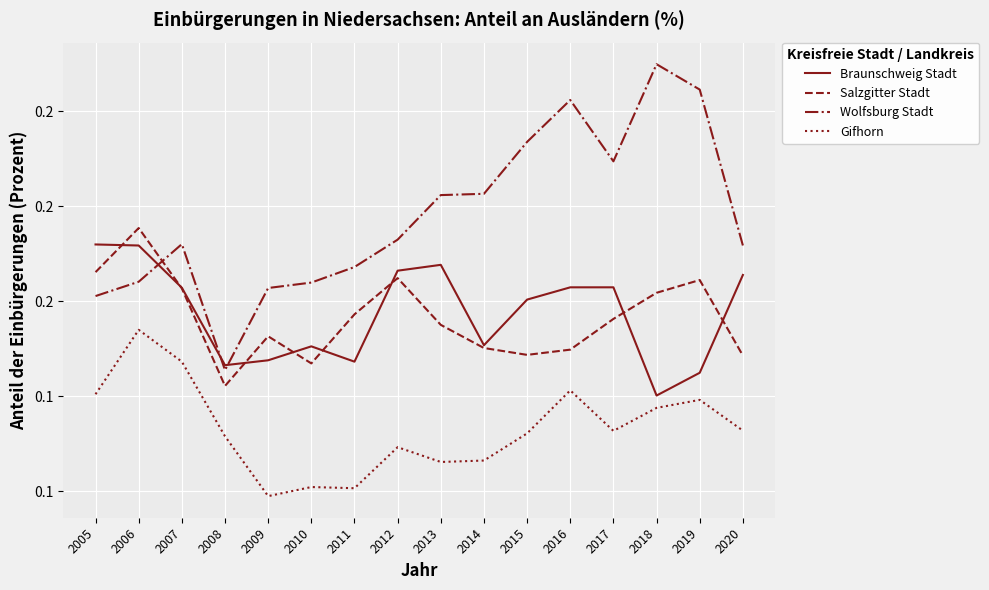

True or false: Braunschweig Stadt has more than 1 points higher than both neighbors.

True